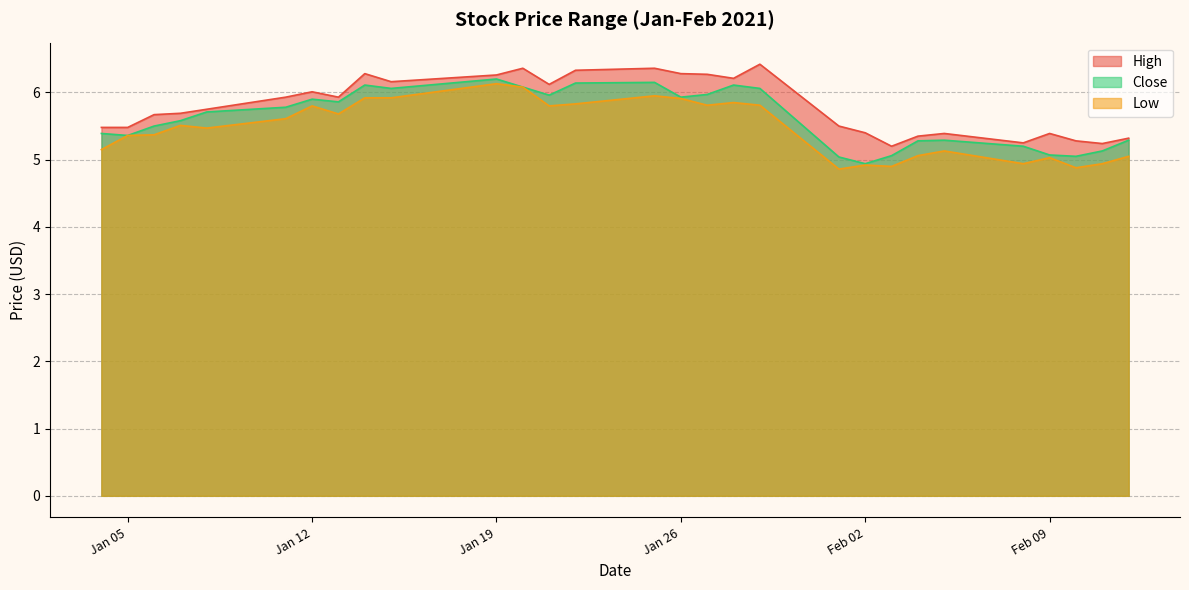

At how many categories does at least one series exceed 4?

29